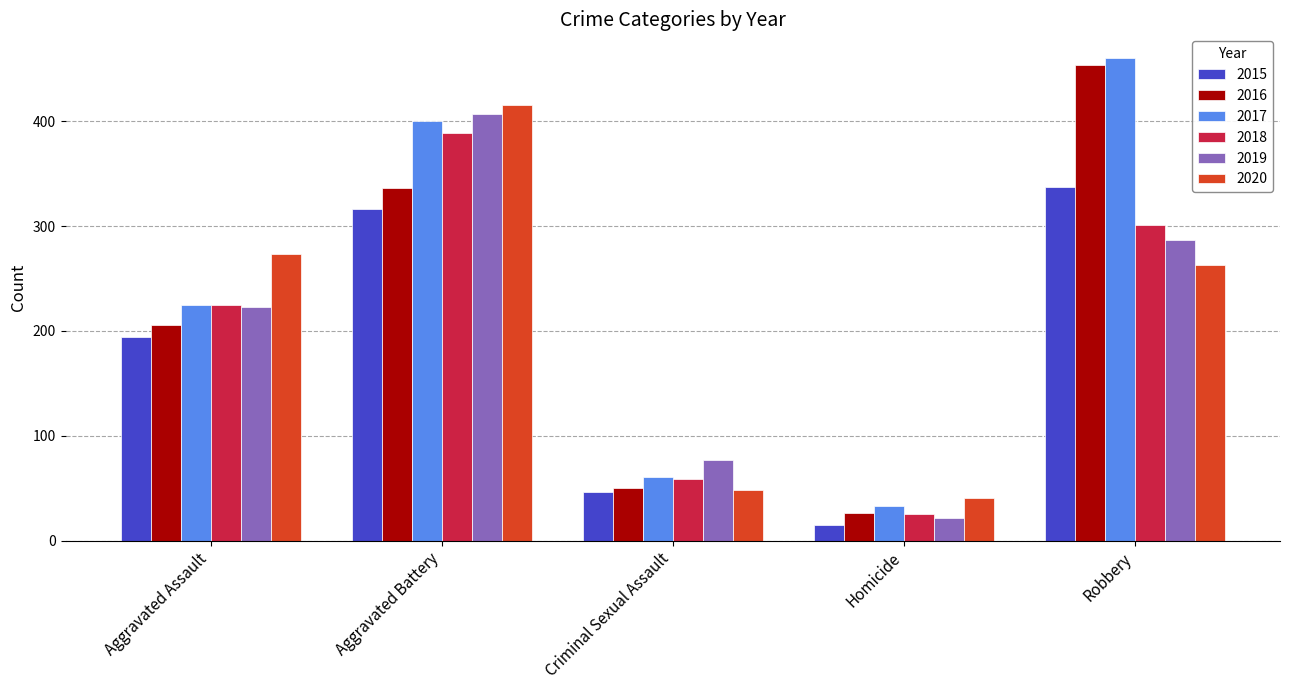

What are all the series names shown in the legend?

2015, 2016, 2017, 2018, 2019, 2020